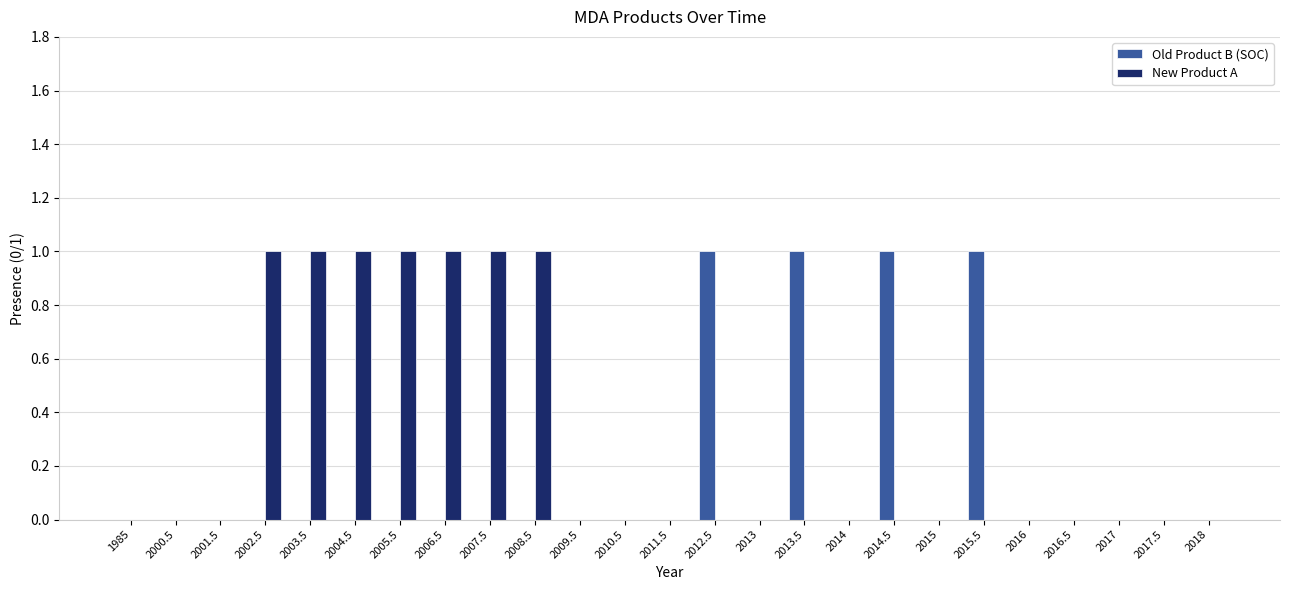

Reading left to right, what are all the values shown in this chart?

Old Product B (SOC): 0	0	0	0	0	0	0	0	0	0	0	0	0	1	0	1	0	1	0	1	0	0	0	0	0
New Product A: 0	0	0	1	1	1	1	1	1	1	0	0	0	0	0	0	0	0	0	0	0	0	0	0	0